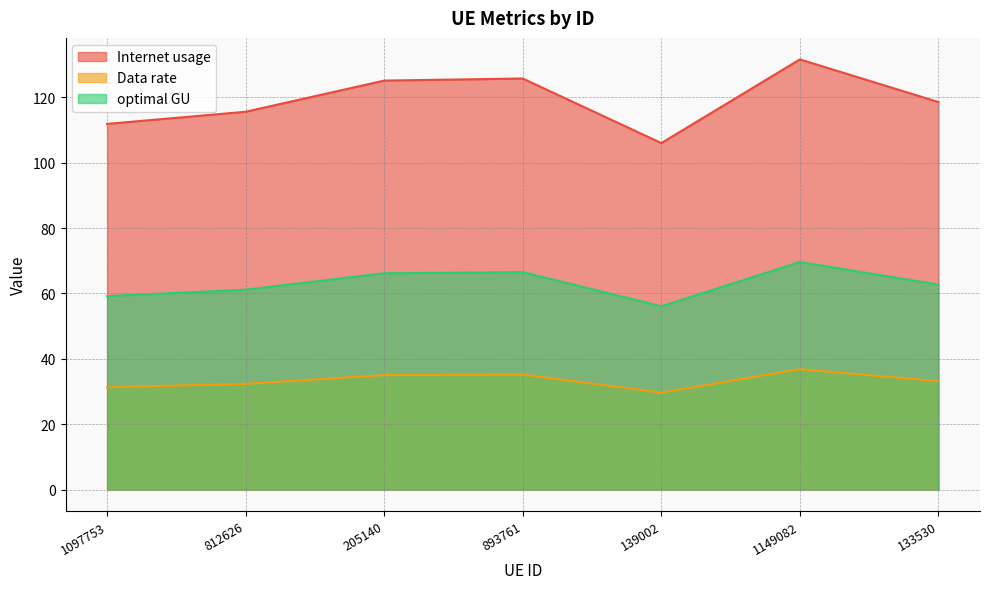

Rank the categories by optimal GU value from lowest to highest.

139002, 1097753, 812626, 133530, 205140, 893761, 1149082